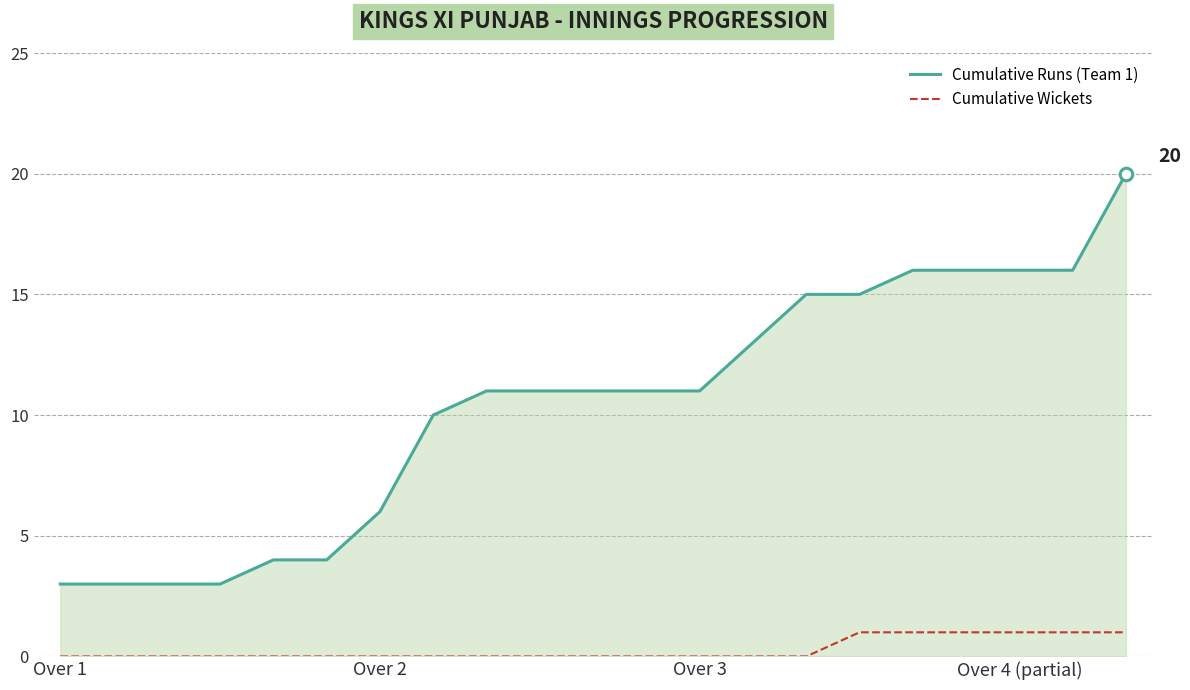

Which series has the largest range (max minus min)?

Cumulative Runs (Team 1)